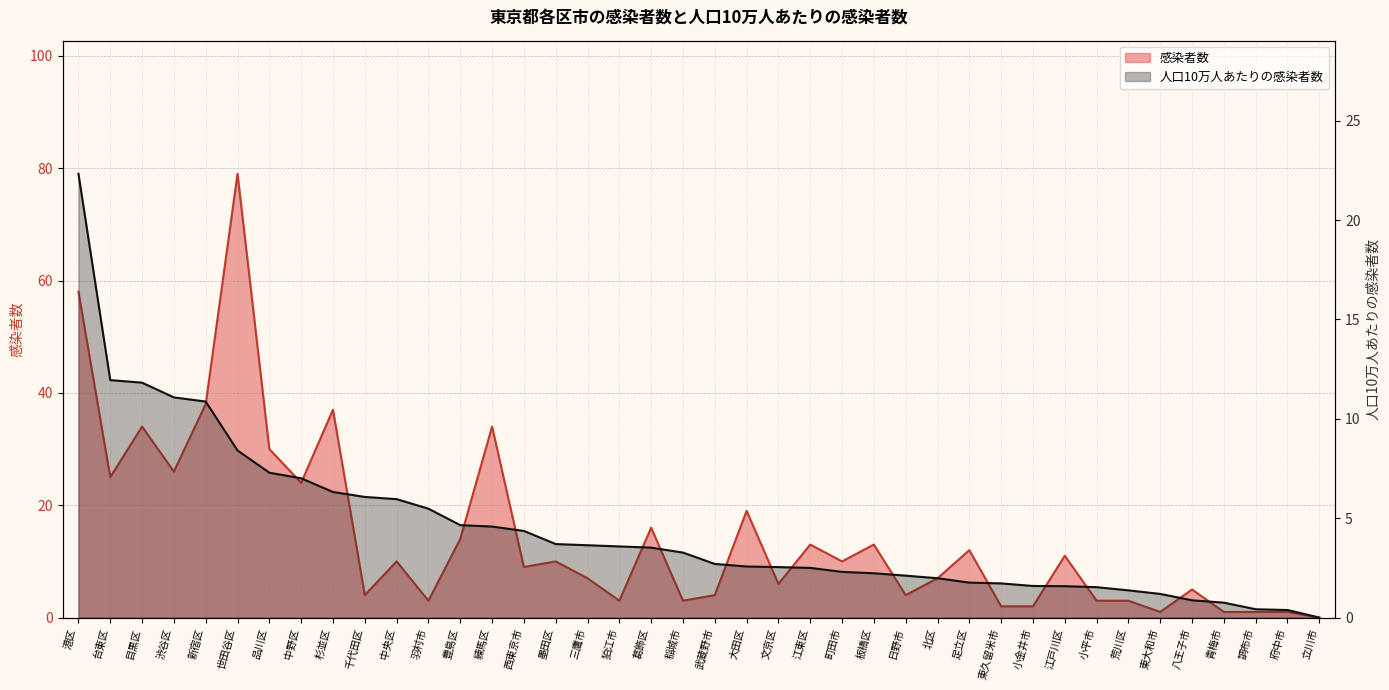

At how many categories does at least one series exceed 48?

2